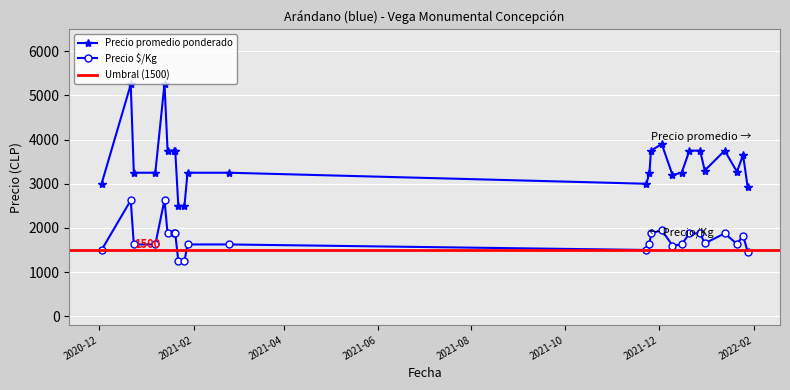

Where is Precio promedio ponderado nearest to the value 3883?

2021-12-03